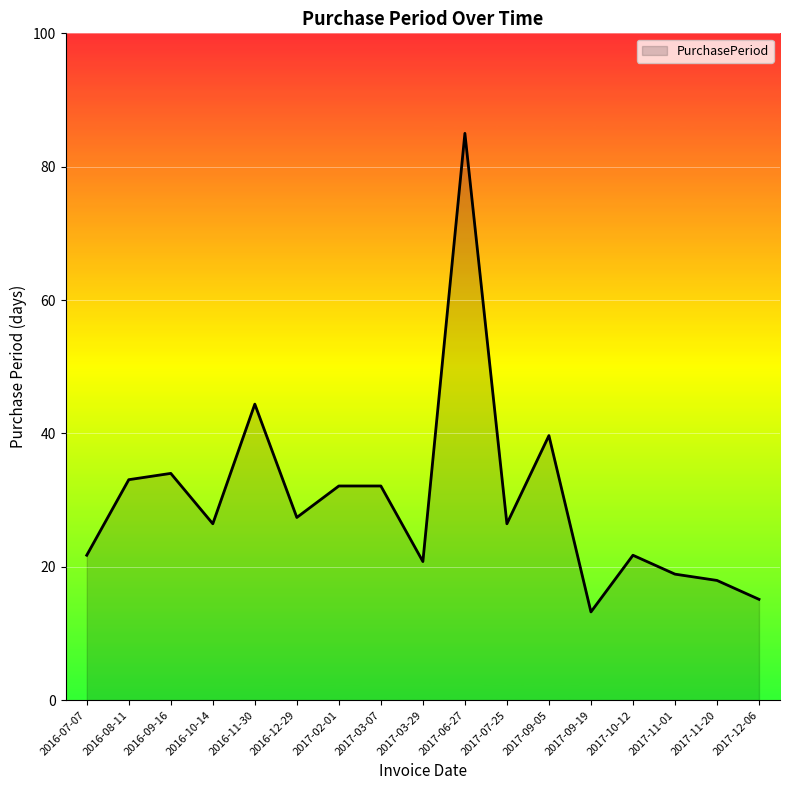

What position from the right is 2016-10-14?

14